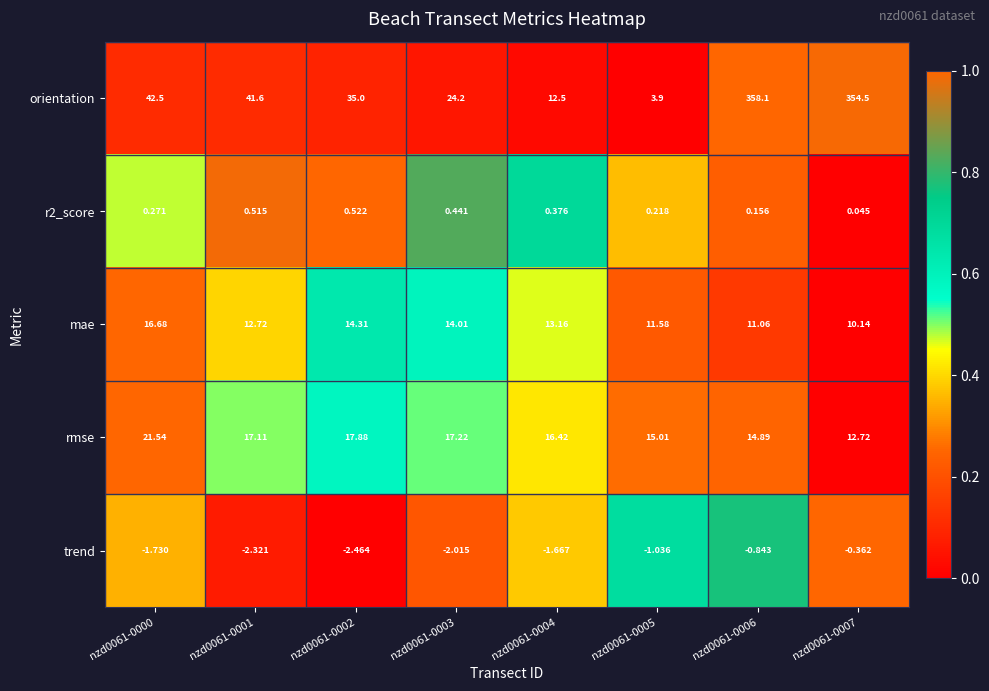

What is the spread (max minus min) of values at nzd0061-0000?

44.2